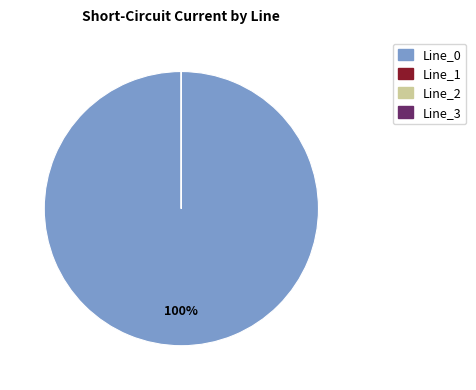

Is it true that Line_0 is 100% of the pie?

True